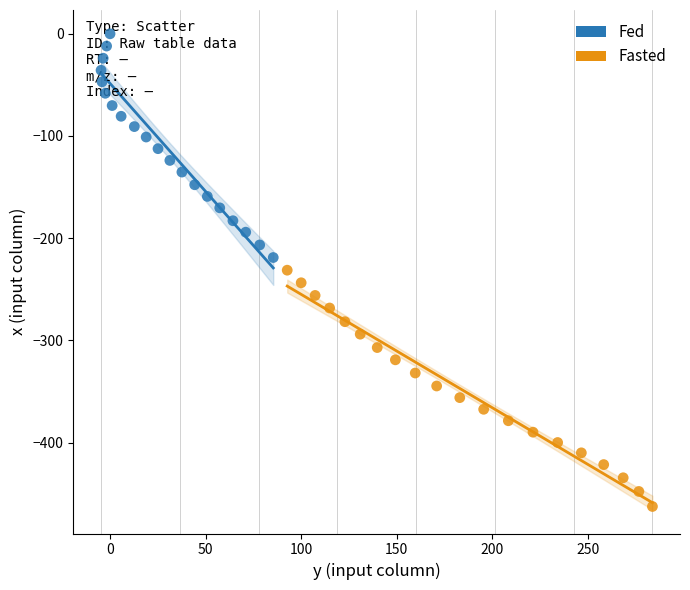

Which series has the widest spread of Y values?

Fasted